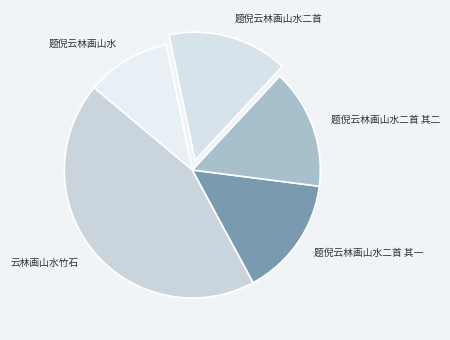

To the nearest percent, what is the difference between the largest and smallest slice percentages?

33%